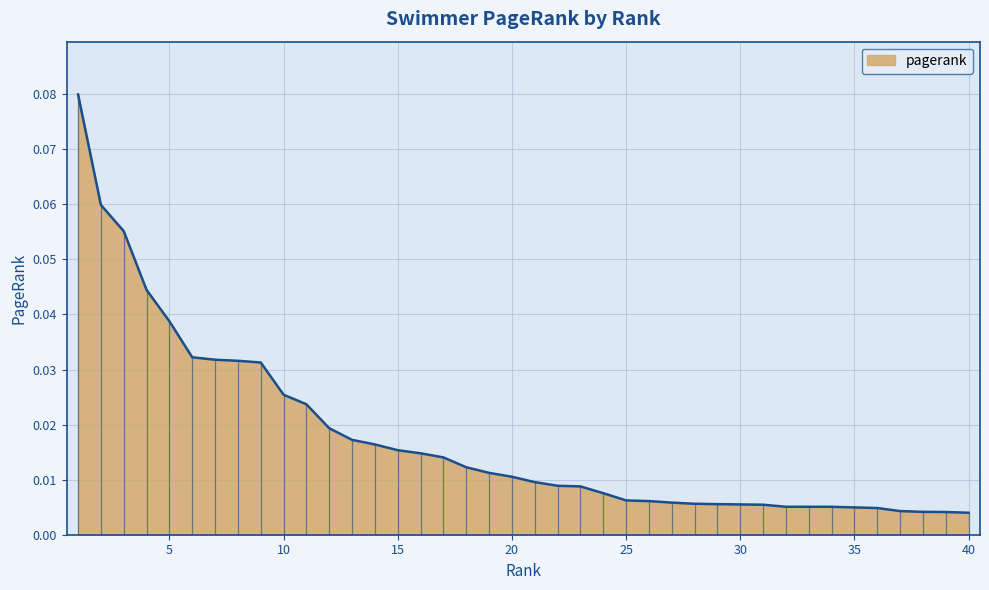

Does the chart have visible grid lines?

Yes